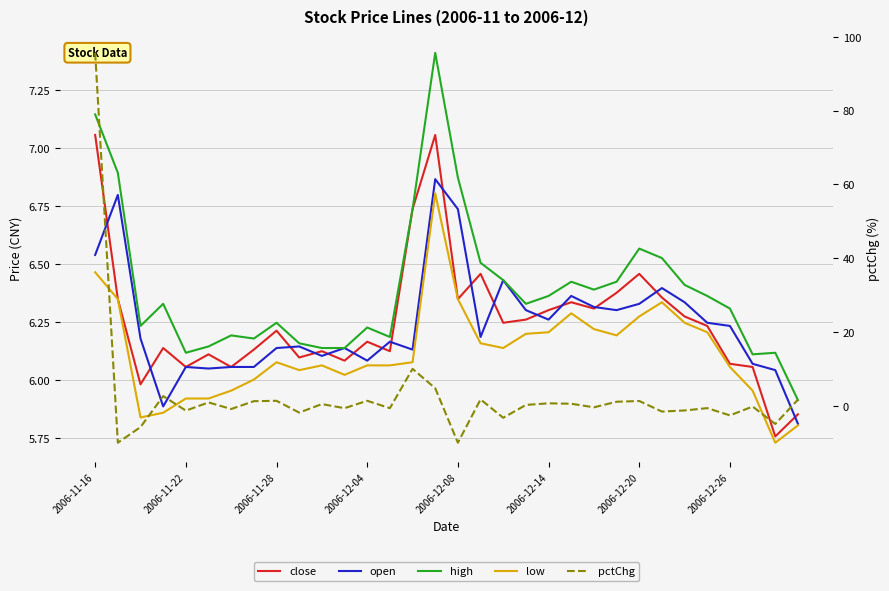

Is it true that close equals 6.2 at 2006-11-28?

True